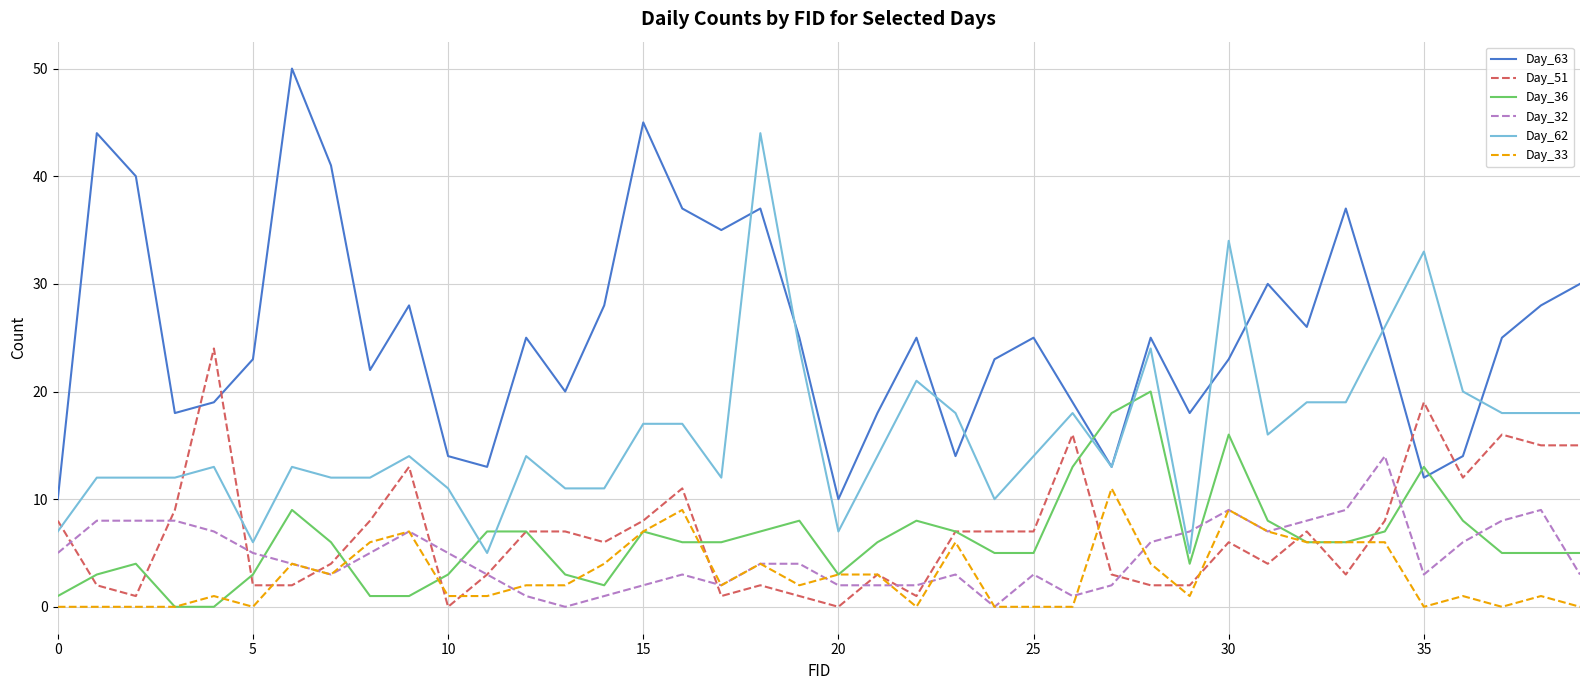

True or false: Day_33 and Day_63 cross at least once.

False